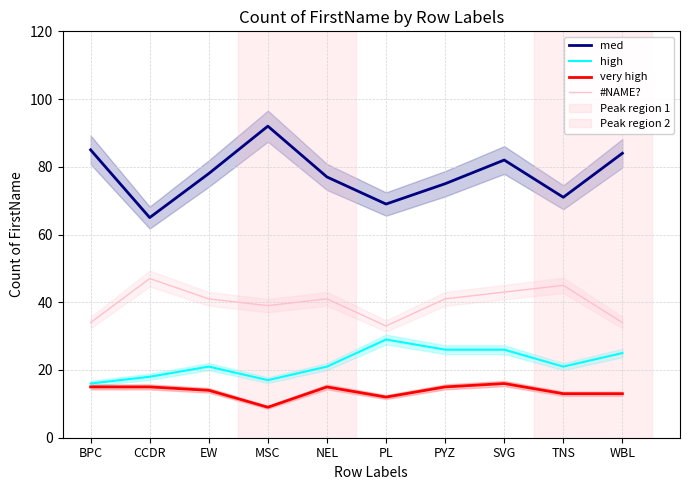

How many interior local valleys does the med series have?

3